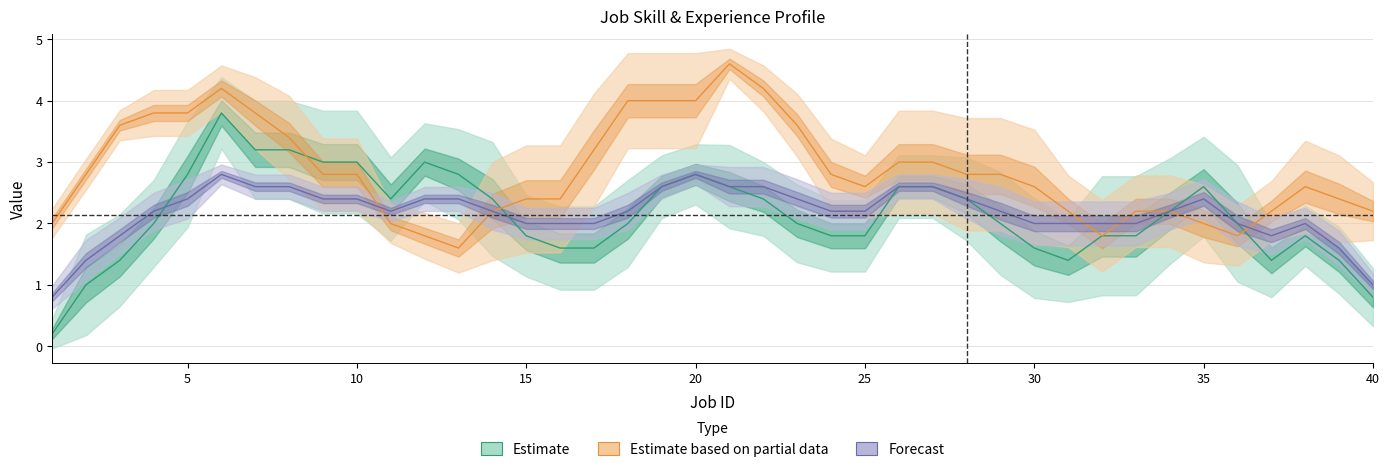

What is the greatest value displayed?

4.6